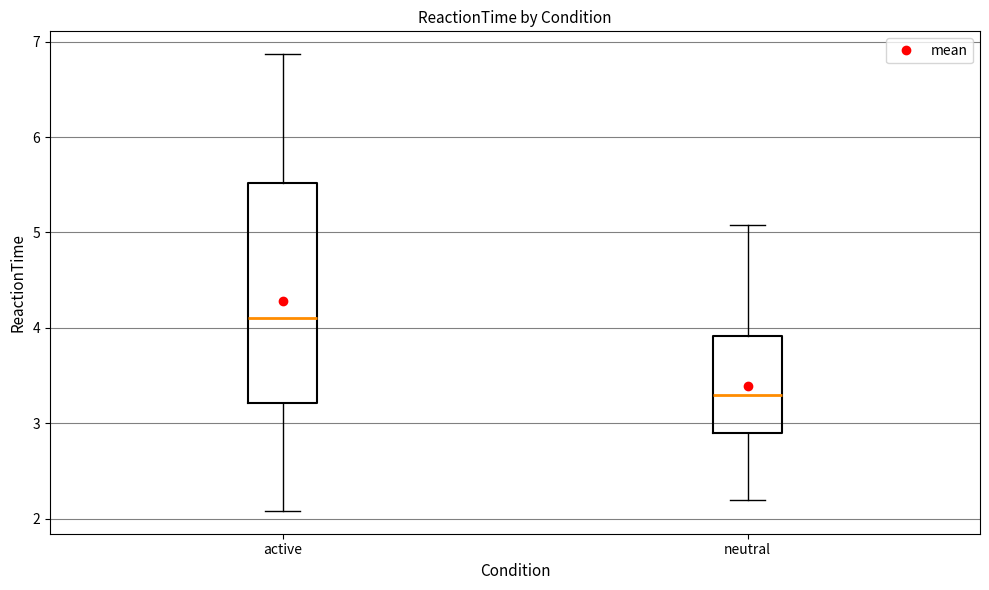

Which box's median line is the lowest?

neutral